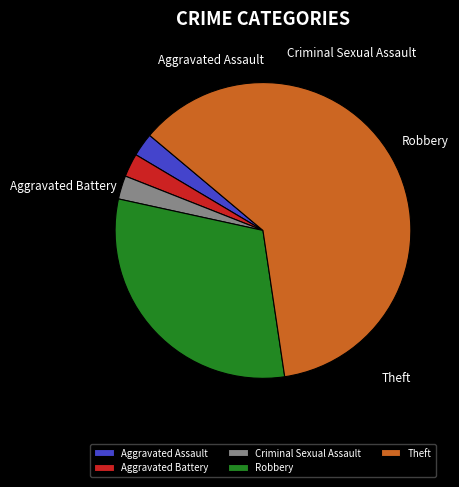

Is it true that Aggravated Battery is 9% of the pie?

False